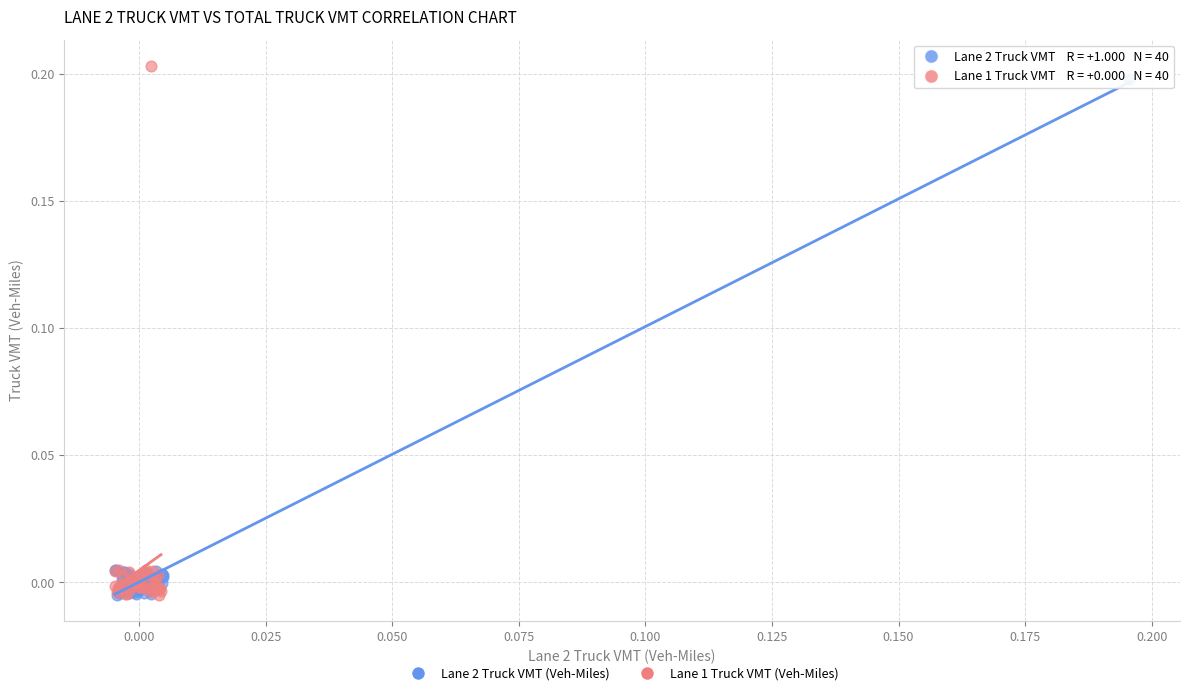

Which series reaches the maximum Y coordinate?

Lane 1 Truck VMT (Veh-Miles)